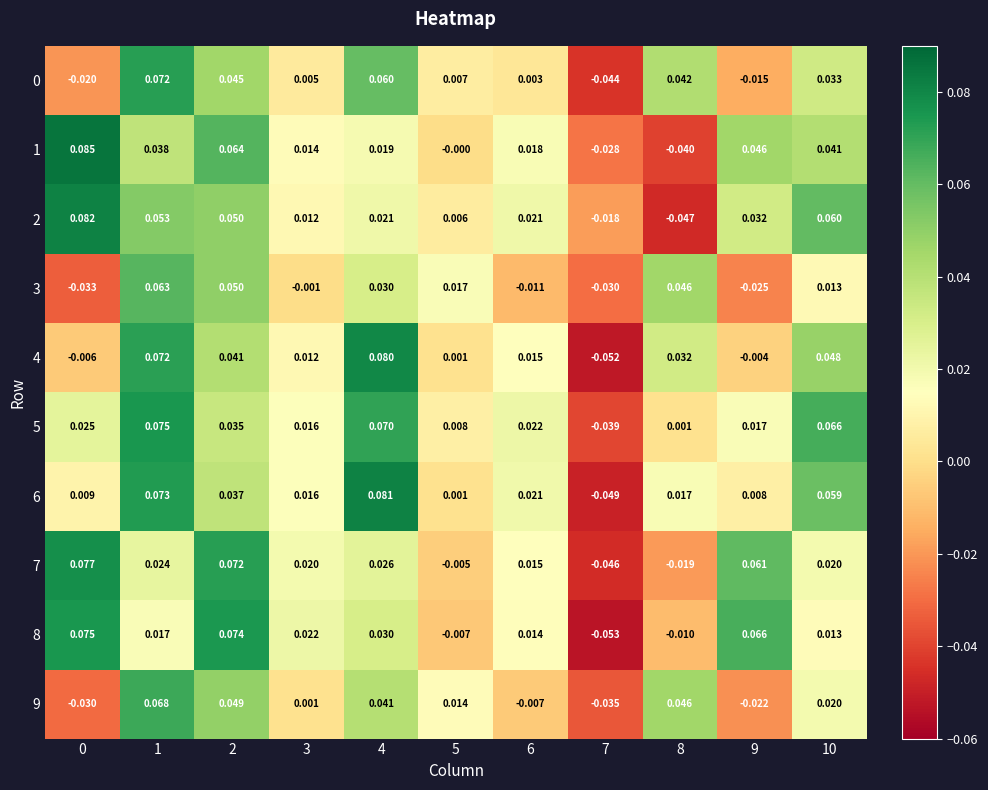

At how many categories does at least one series exceed 0?

10